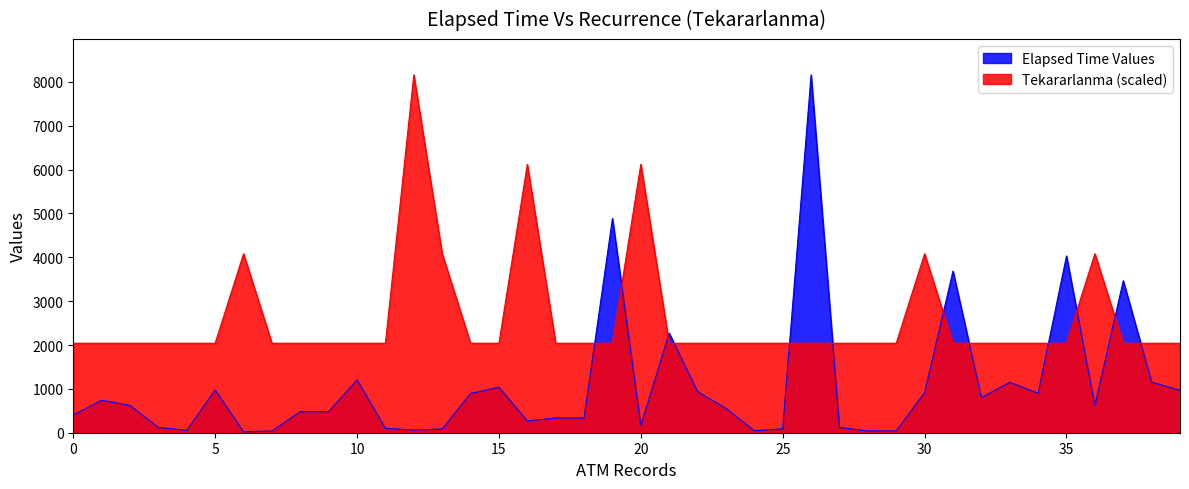

What is the maximum value for Tekararlanma?

8160